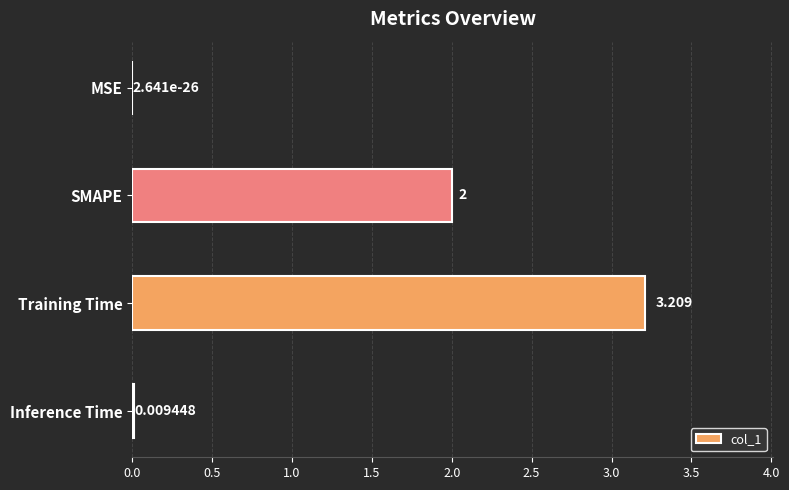

How many data points does each series have?

4